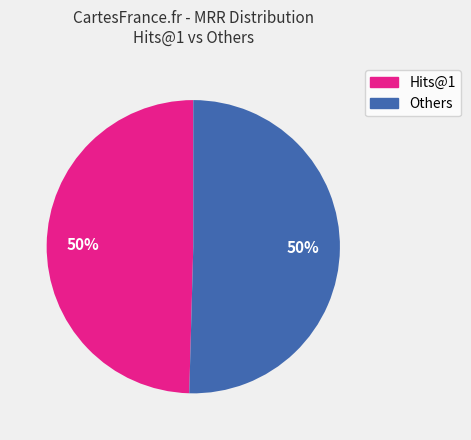

Do Hits@1 and Others together represent more than half of the pie?

Yes